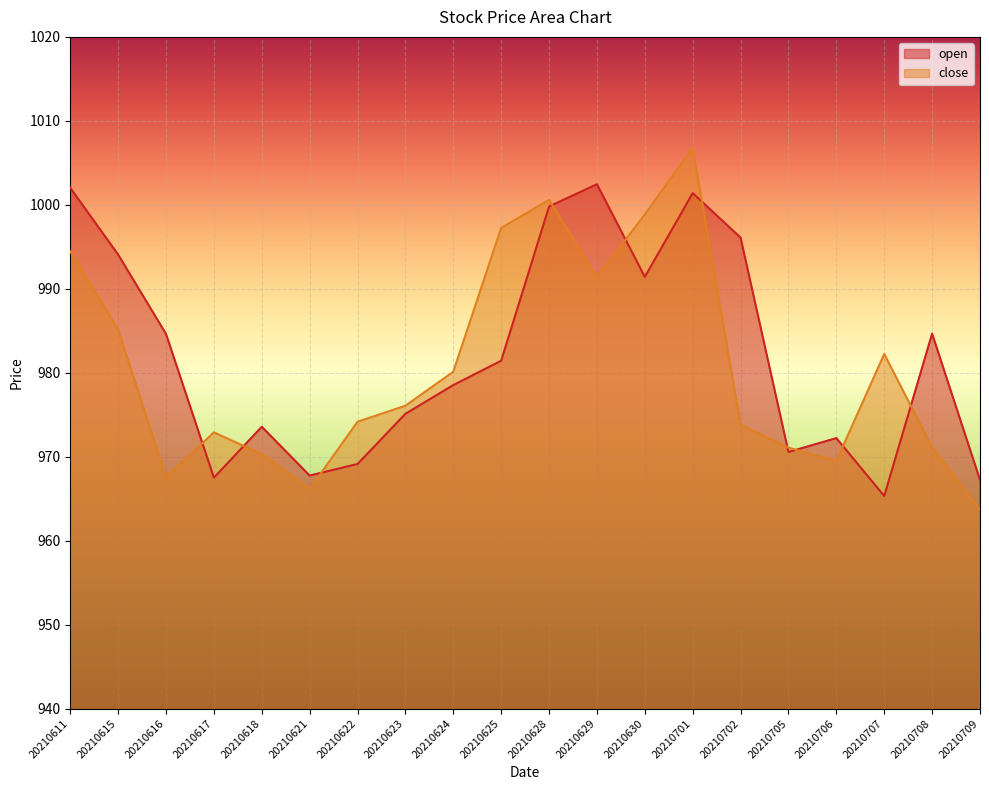

What is the greatest value displayed?

1006.8